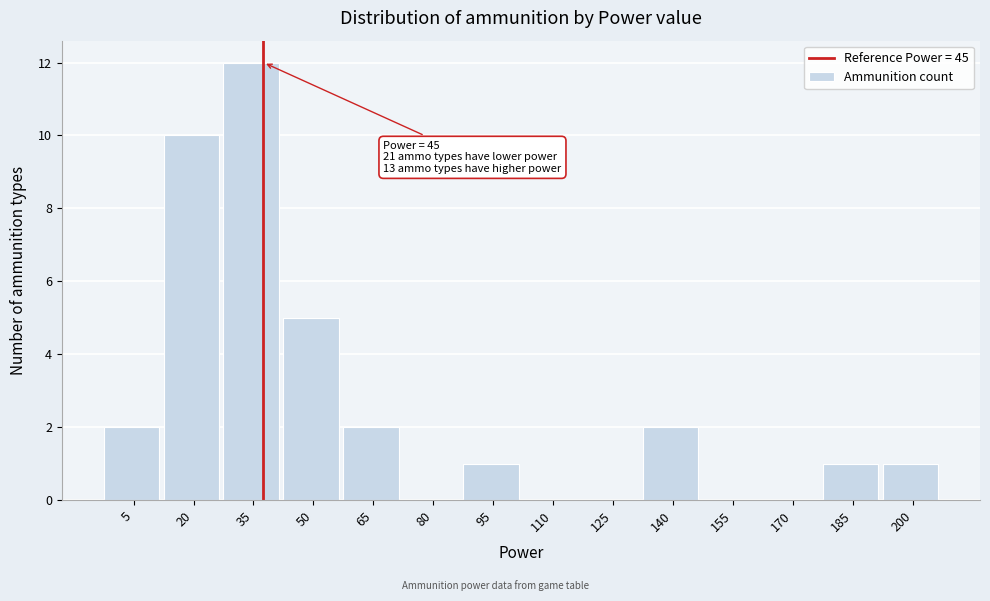

Reading left to right, list all the values displayed in this chart.

5=2	20=10	35=12	50=5	65=2	80=0	95=1	110=0	125=0	140=2	155=0	170=0	185=1	200=1